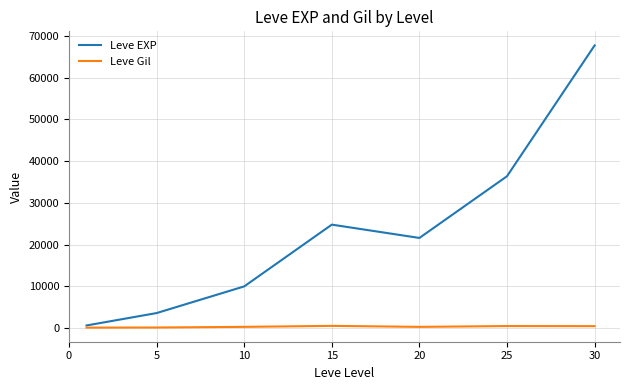

Which series has the largest range (max minus min)?

Leve EXP